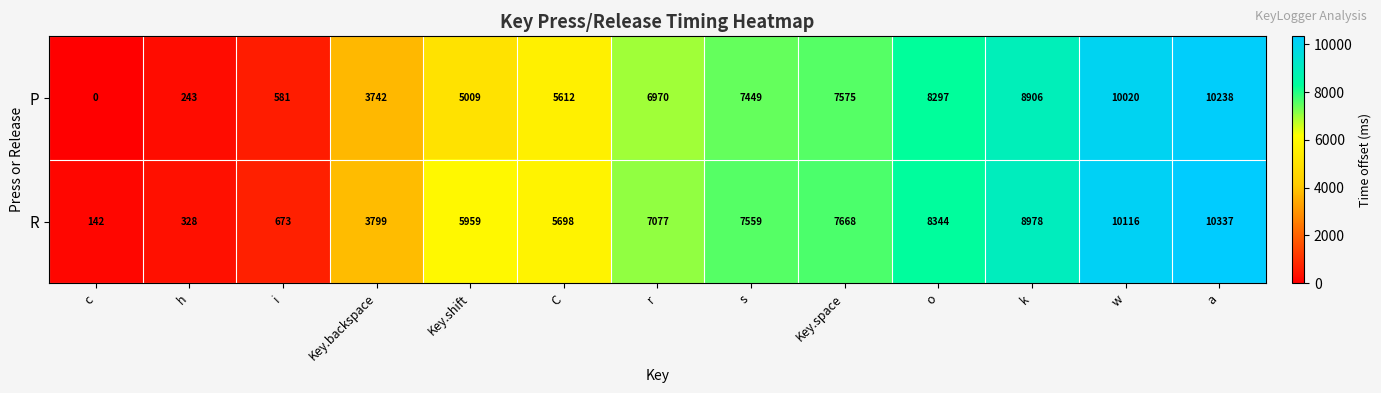

At which category is the sum across all series the highest?

a